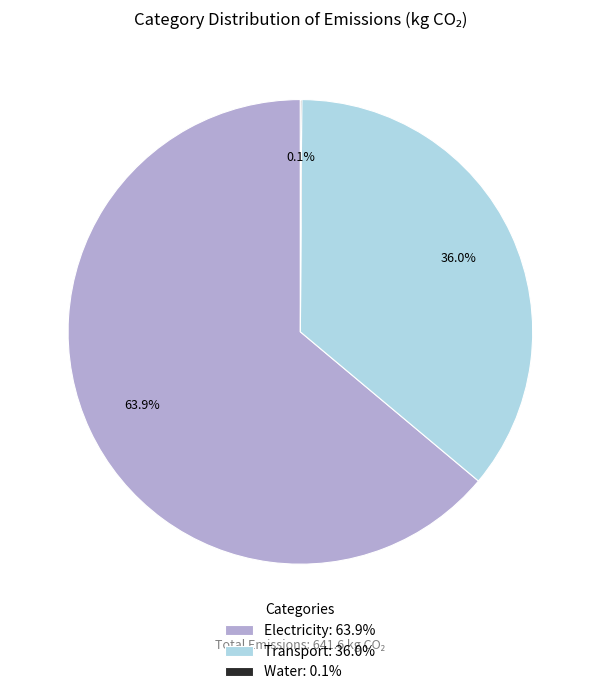

Which has a higher value, Transport: 36.0% or Electricity: 63.9%?

Electricity: 63.9%